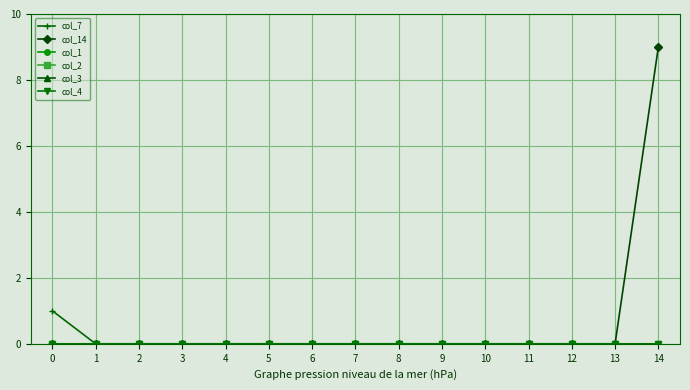

At 1, list the series in order from largest to smallest.

col_7, col_14, col_1, col_2, col_3, col_4